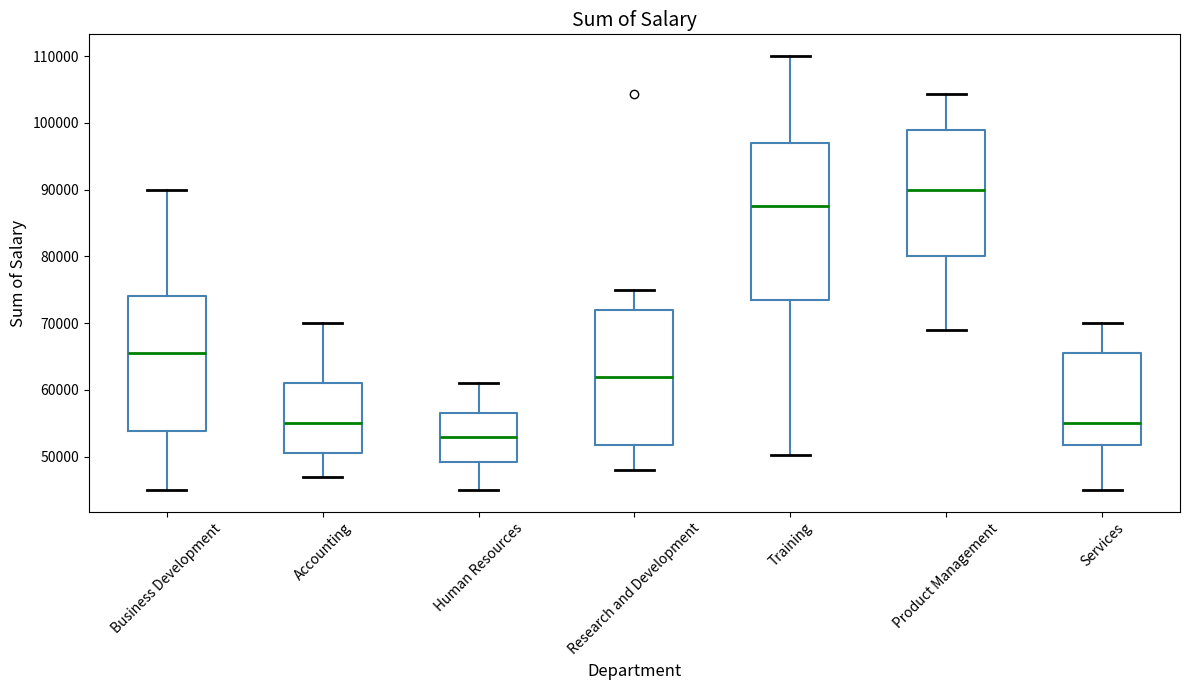

Which box has the highest median line?

Product Management